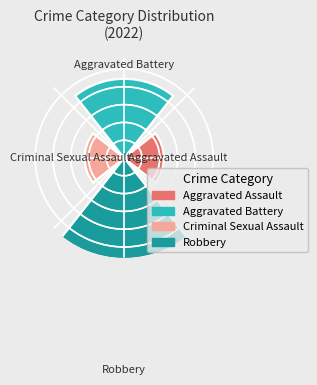

Is it true that 3 is 56% of the pie?

True